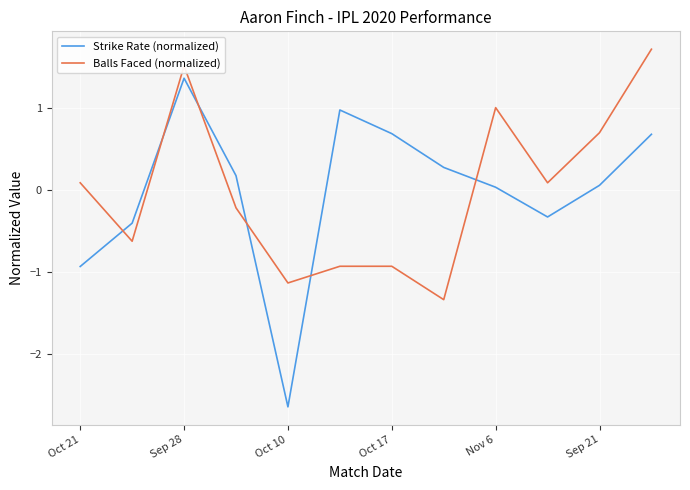

What is the difference between the maximum and minimum values in the Strike Rate (normalized) series?

4.0